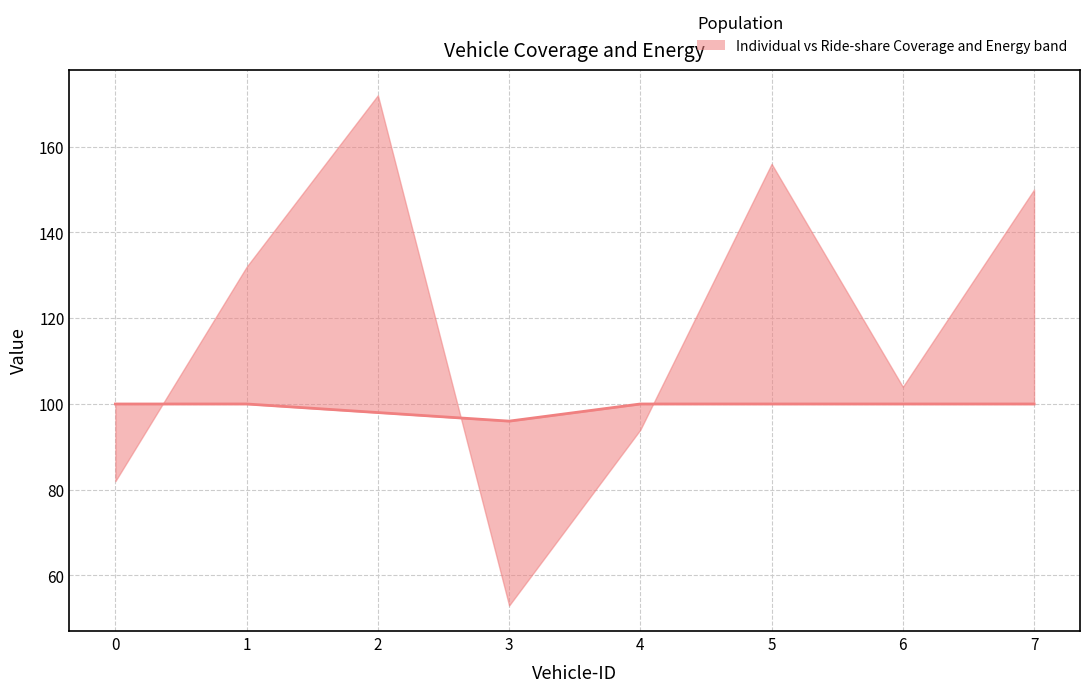

Rank the categories by value from lowest to highest.

3, 2, 0, 1, 4, 5, 6, 7